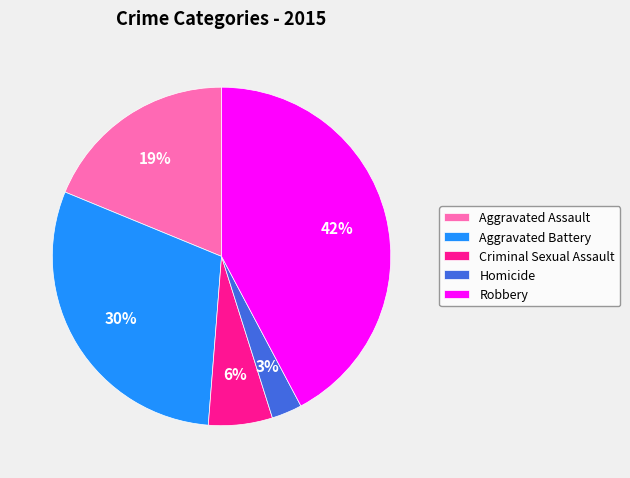

Count the number of slices in the pie.

5